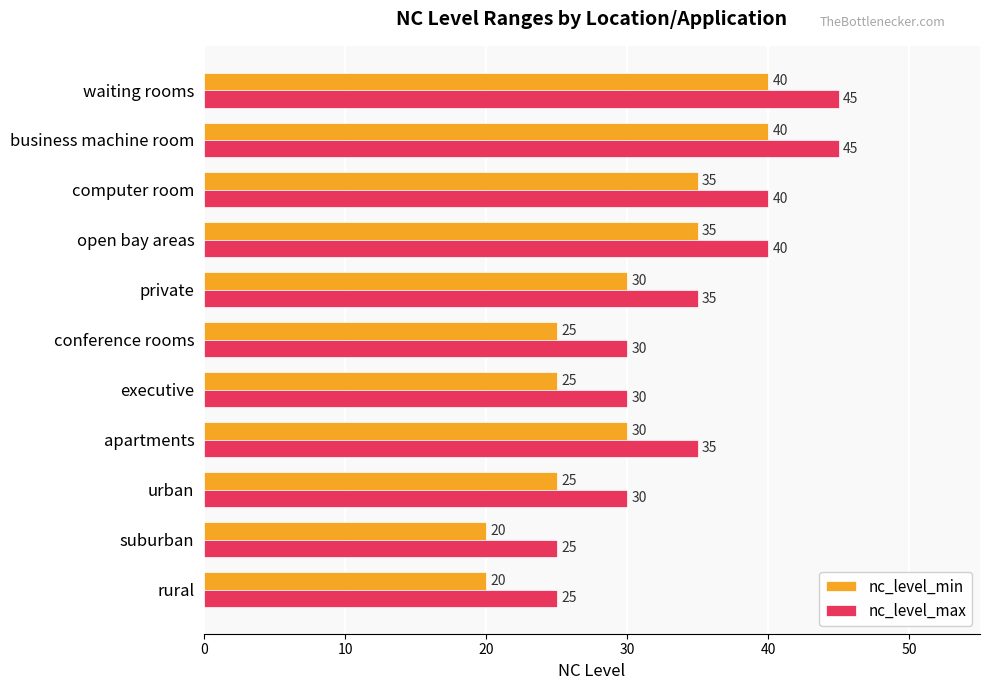

How many data points does each series have?

11